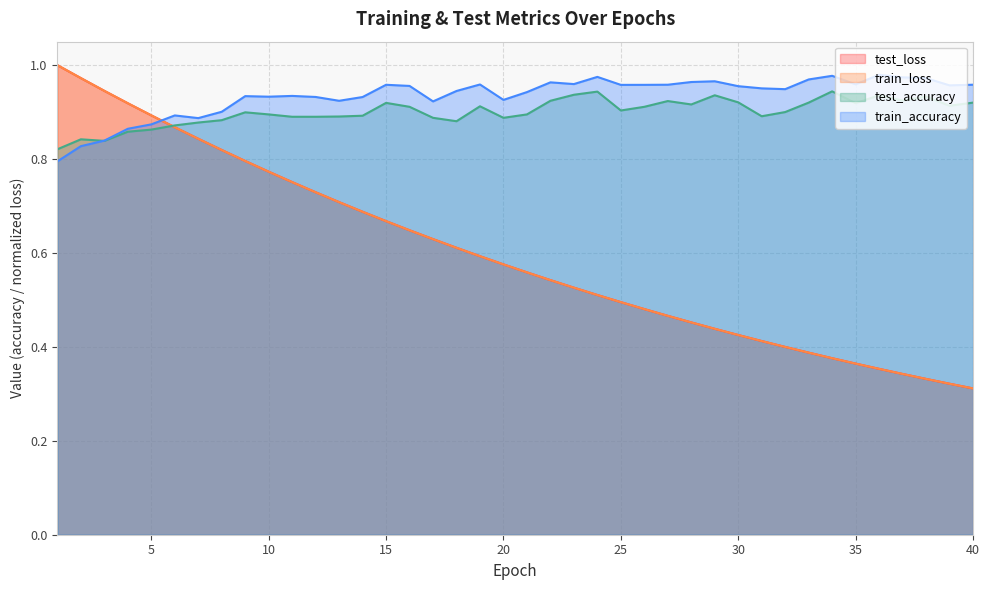

Reading left to right, transcribe all the data shown in this chart.

test_loss: 1=1.0	2=1.0	3=0.9	4=0.9	5=0.9	6=0.9	7=0.8	8=0.8	9=0.8	10=0.8	11=0.8	12=0.7	13=0.7	14=0.7	15=0.7	16=0.6	17=0.6	18=0.6	19=0.6	20=0.6	21=0.6	22=0.5	23=0.5	24=0.5	25=0.5	26=0.5	27=0.5	28=0.5	29=0.4	30=0.4	31=0.4	32=0.4	33=0.4	34=0.4	35=0.4	36=0.4	37=0.3	38=0.3	39=0.3	40=0.3
train_loss: 1=1.0	2=1.0	3=0.9	4=0.9	5=0.9	6=0.9	7=0.8	8=0.8	9=0.8	10=0.8	11=0.8	12=0.7	13=0.7	14=0.7	15=0.7	16=0.6	17=0.6	18=0.6	19=0.6	20=0.6	21=0.6	22=0.5	23=0.5	24=0.5	25=0.5	26=0.5	27=0.5	28=0.5	29=0.4	30=0.4	31=0.4	32=0.4	33=0.4	34=0.4	35=0.4	36=0.4	37=0.3	38=0.3	39=0.3	40=0.3
test_accuracy: 1=0.8	2=0.8	3=0.8	4=0.9	5=0.9	6=0.9	7=0.9	8=0.9	9=0.9	10=0.9	11=0.9	12=0.9	13=0.9	14=0.9	15=0.9	16=0.9	17=0.9	18=0.9	19=0.9	20=0.9	21=0.9	22=0.9	23=0.9	24=0.9	25=0.9	26=0.9	27=0.9	28=0.9	29=0.9	30=0.9	31=0.9	32=0.9	33=0.9	34=0.9	35=0.9	36=0.9	37=0.9	38=0.9	39=0.9	40=0.9
train_accuracy: 1=0.8	2=0.8	3=0.8	4=0.9	5=0.9	6=0.9	7=0.9	8=0.9	9=0.9	10=0.9	11=0.9	12=0.9	13=0.9	14=0.9	15=1.0	16=1.0	17=0.9	18=0.9	19=1.0	20=0.9	21=0.9	22=1.0	23=1.0	24=1.0	25=1.0	26=1.0	27=1.0	28=1.0	29=1.0	30=1.0	31=1.0	32=0.9	33=1.0	34=1.0	35=1.0	36=1.0	37=1.0	38=1.0	39=1.0	40=1.0